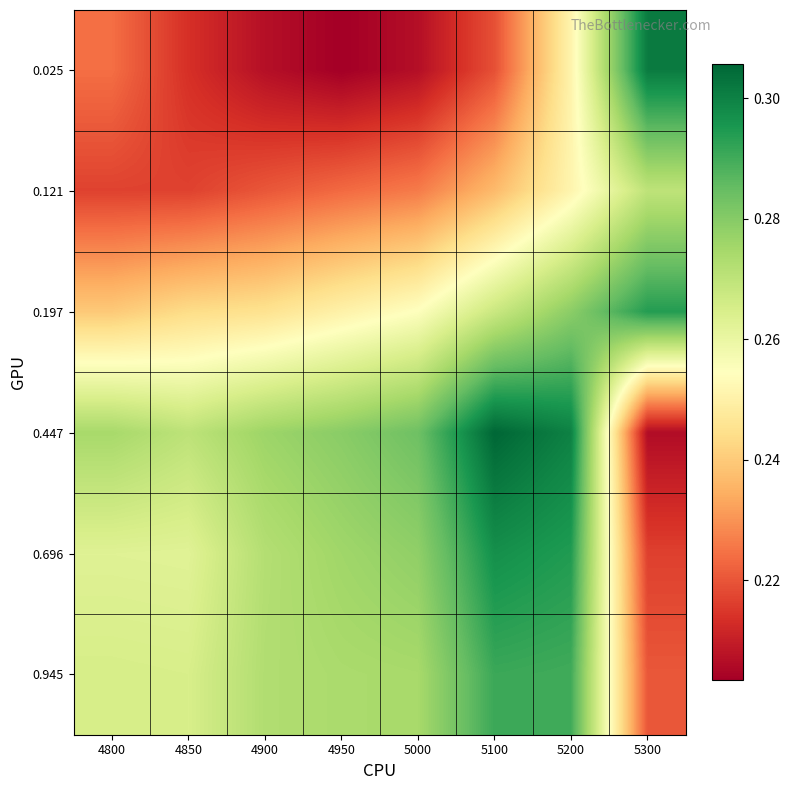

List the series in order of their peak value, highest first.

0.447, 0.025, 0.696, 0.197, 0.945, 0.121